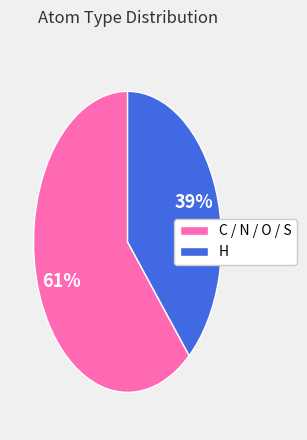

Is there any slice that represents more than half of the pie?

Yes